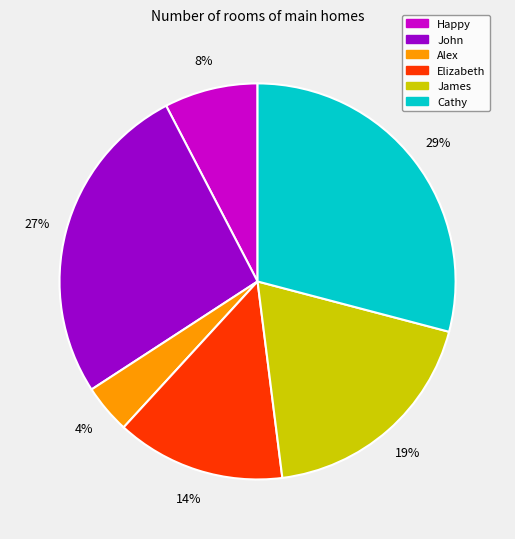

Is there any slice that represents more than half of the pie?

No